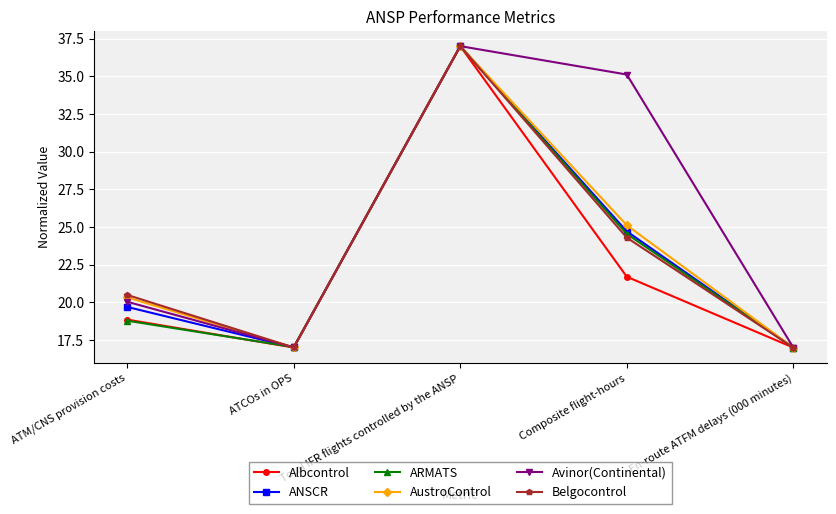

What is the label of the 5th point from the left?

En-route ATFM delays (000 minutes)